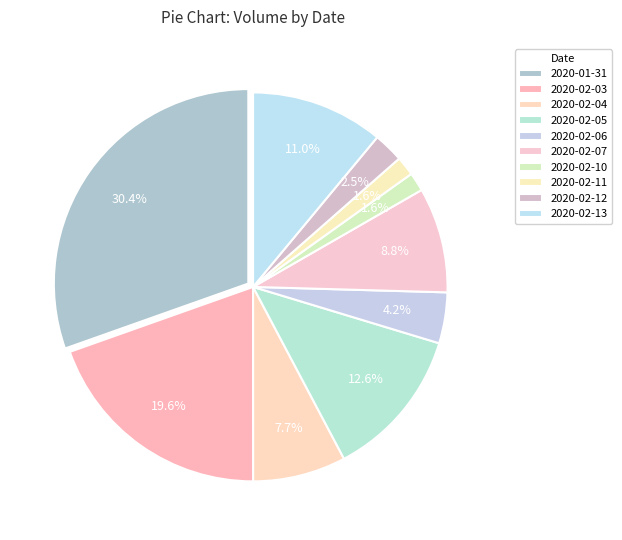

To the nearest percent, what percentage of the pie is 2020-02-05?

13%